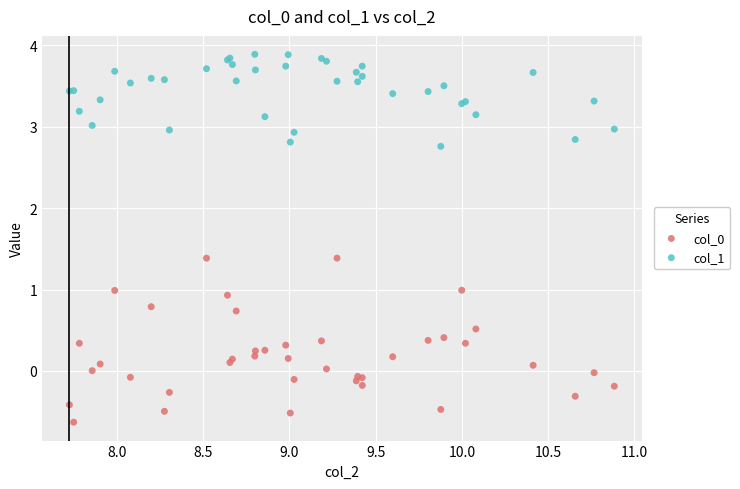

Which series contains the highest Y value?

col_1